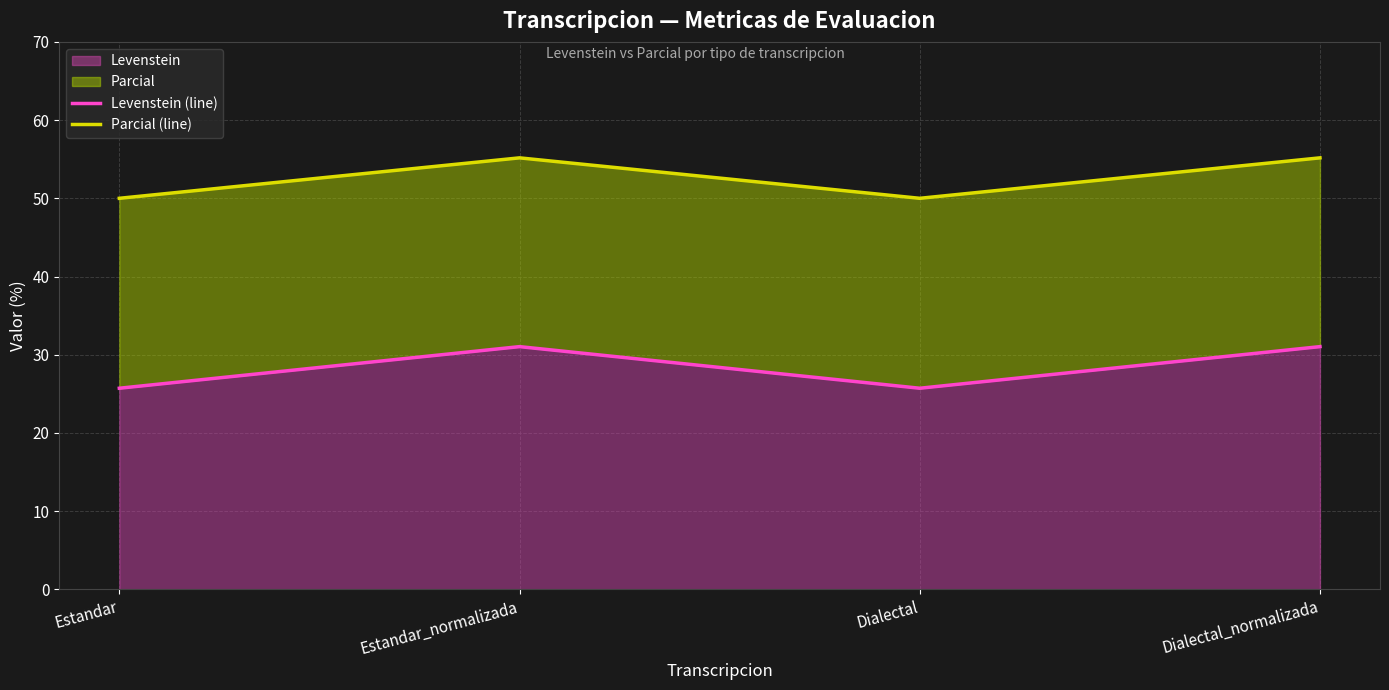

Reading right to left, what are all the values shown in this chart?

Levenstein (line): 31.0	25.7	31.0	25.7
Parcial (line): 55.2	50.0	55.2	50.0